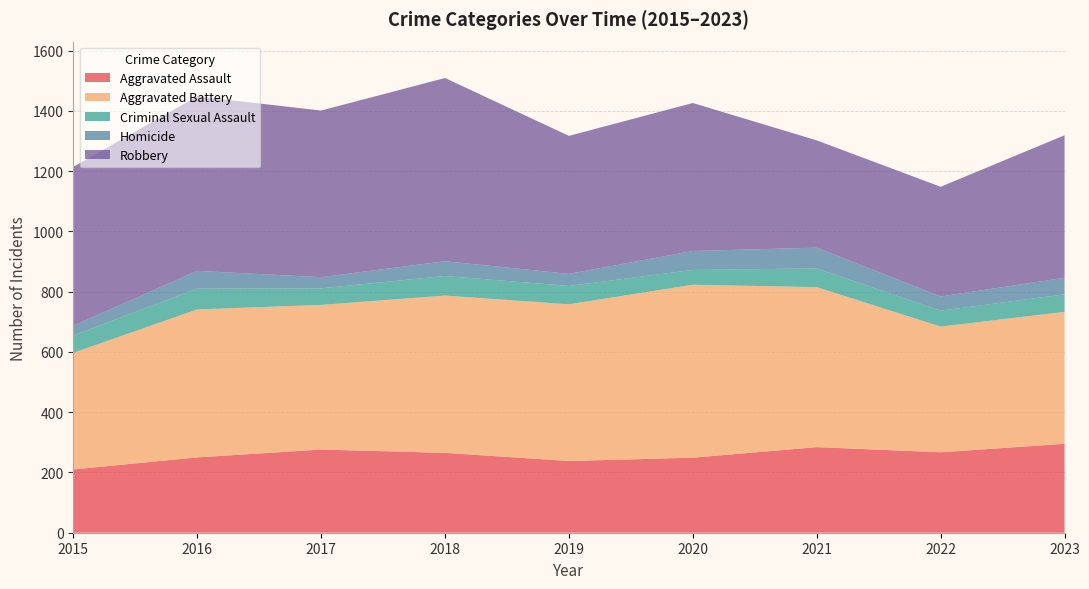

Reading left to right, transcribe all the data shown in this chart.

Aggravated Assault: 2015=210	2016=250	2017=276	2018=265	2019=238	2020=249	2021=284	2022=267	2023=295
Aggravated Battery: 2015=387	2016=491	2017=480	2018=522	2019=520	2020=574	2021=531	2022=417	2023=438
Criminal Sexual Assault: 2015=58	2016=69	2017=55	2018=65	2019=61	2020=49	2021=62	2022=53	2023=58
Homicide: 2015=32	2016=59	2017=37	2018=49	2019=40	2020=63	2021=69	2022=47	2023=55
Robbery: 2015=527	2016=579	2017=553	2018=608	2019=458	2020=491	2021=356	2022=364	2023=473